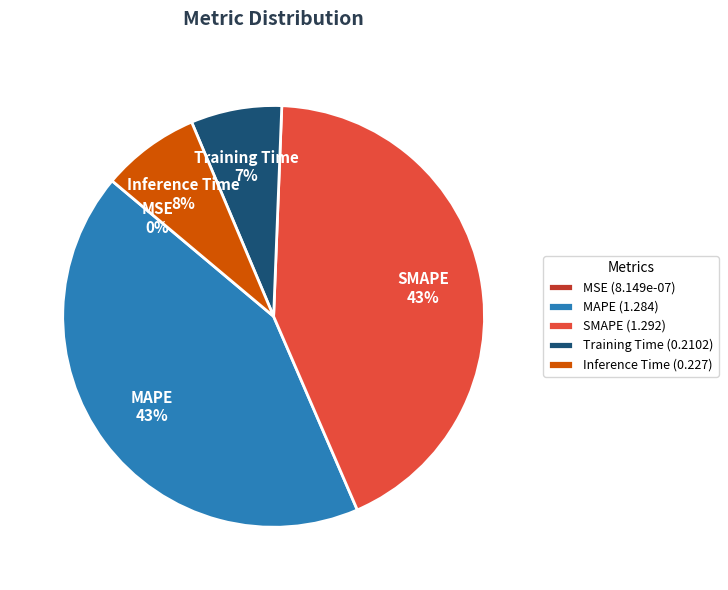

Does MAPE represent more than half of the total?

No